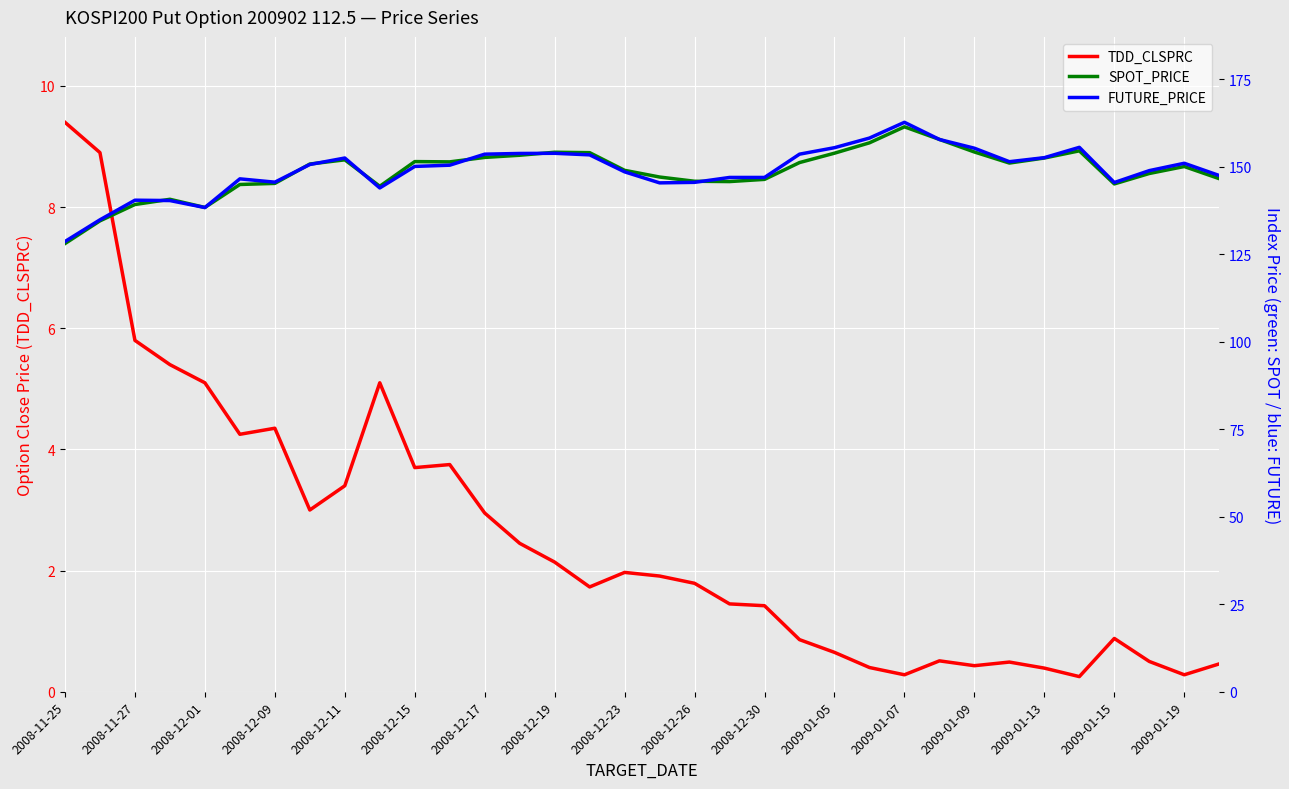

What is the maximum value for TDD_CLSPRC?

9.4